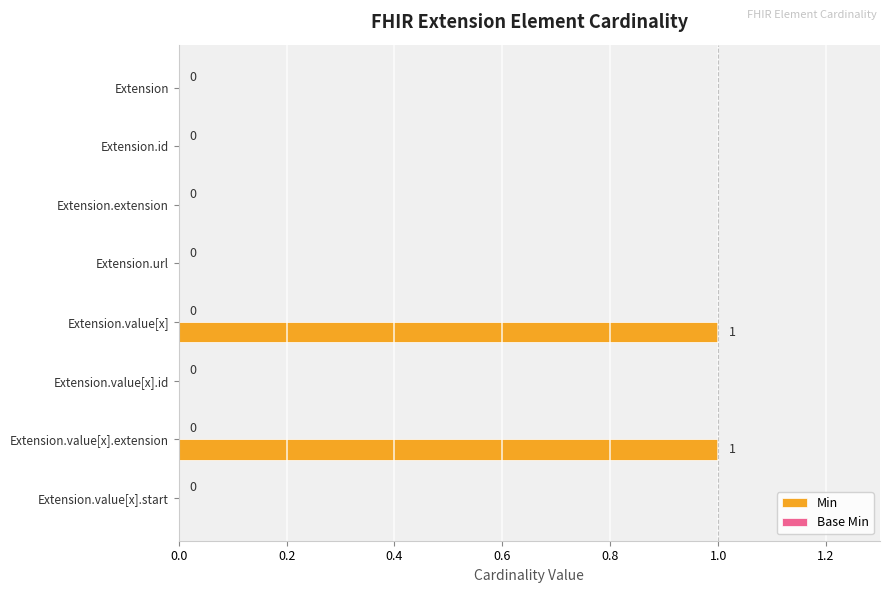

Does the chart contain stacked bars?

No